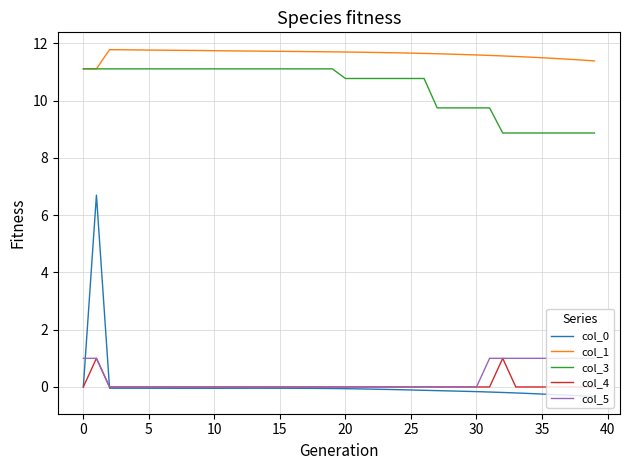

Which series has the largest total across all categories?

col_1